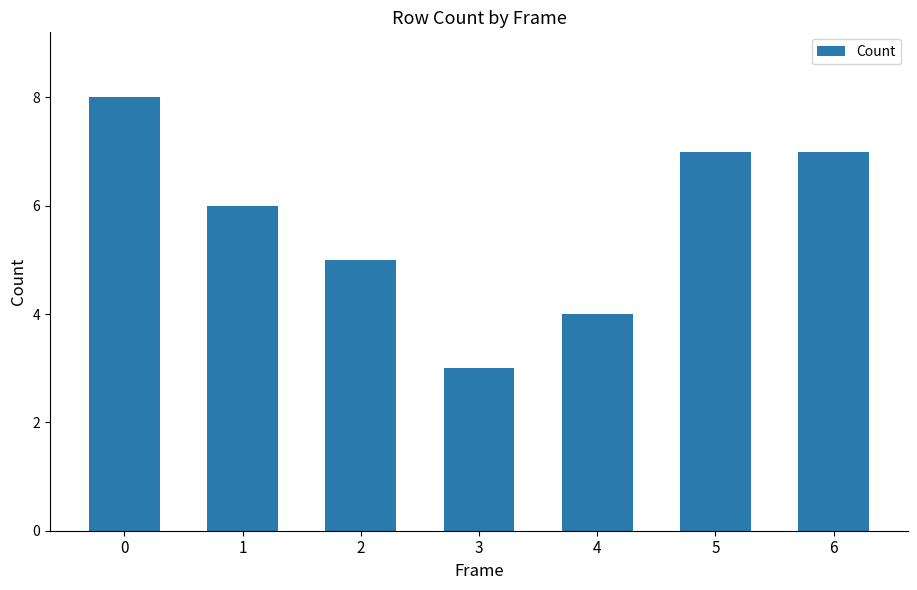

Are the bars horizontal?

No